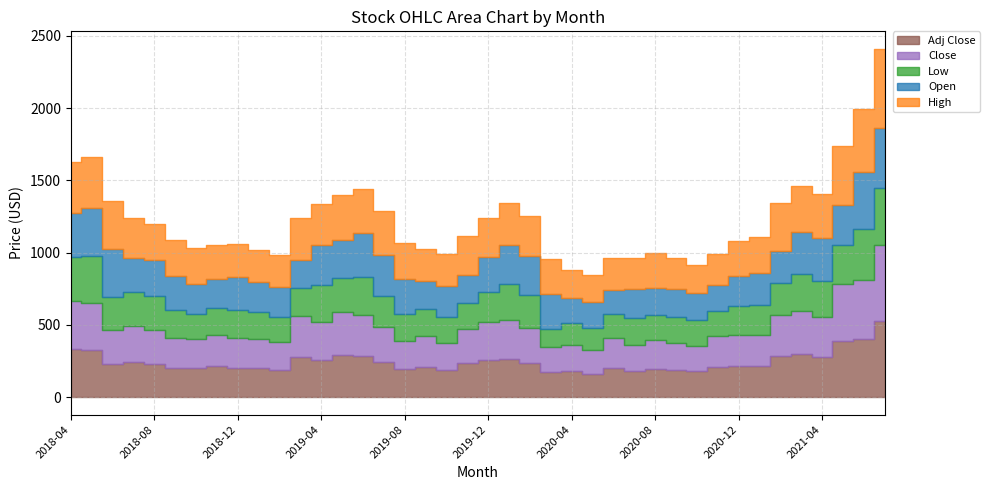

What is the difference between the maximum and minimum values in the Open series?

241.6